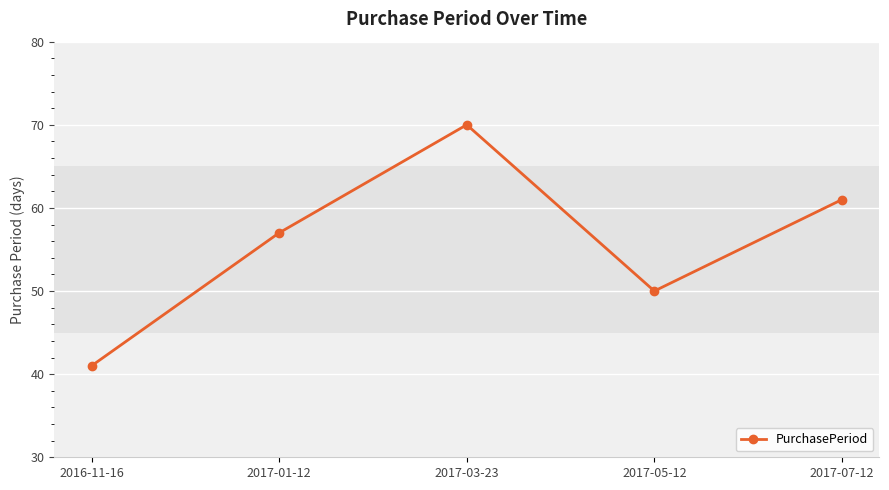

Count the number of data series in this chart.

1